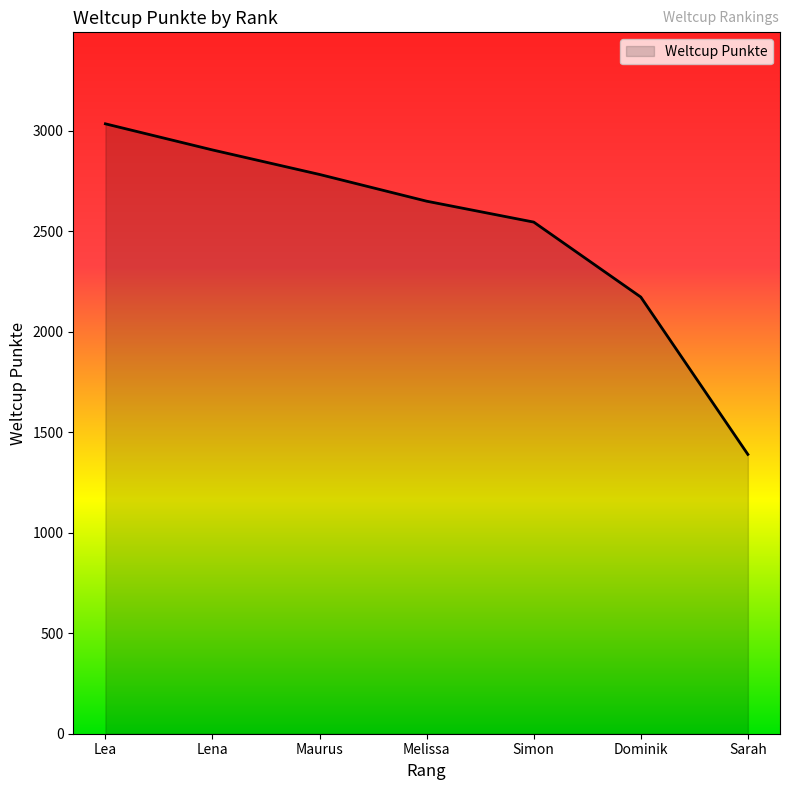

At which category does the chart reach its peak across all series?

Lea